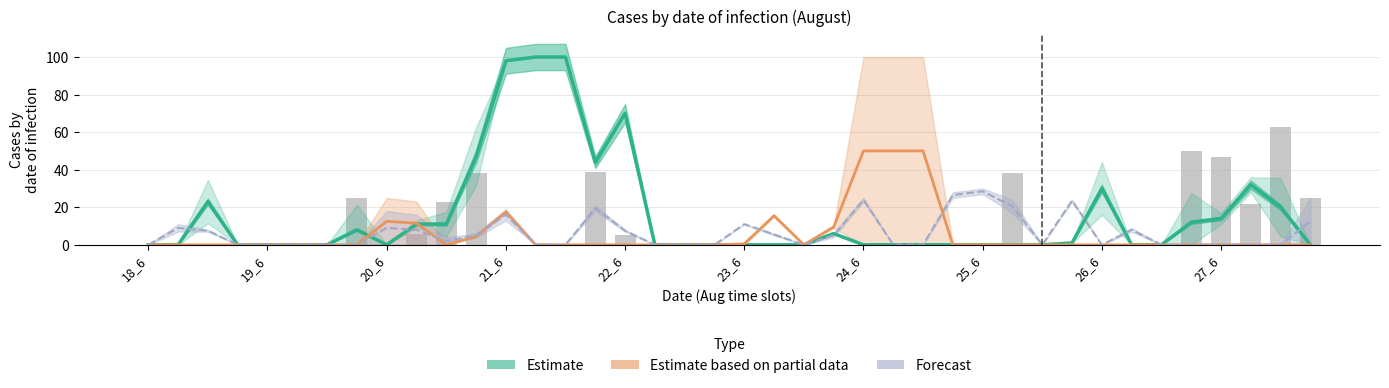

At how many categories does at least one series exceed 74?

3